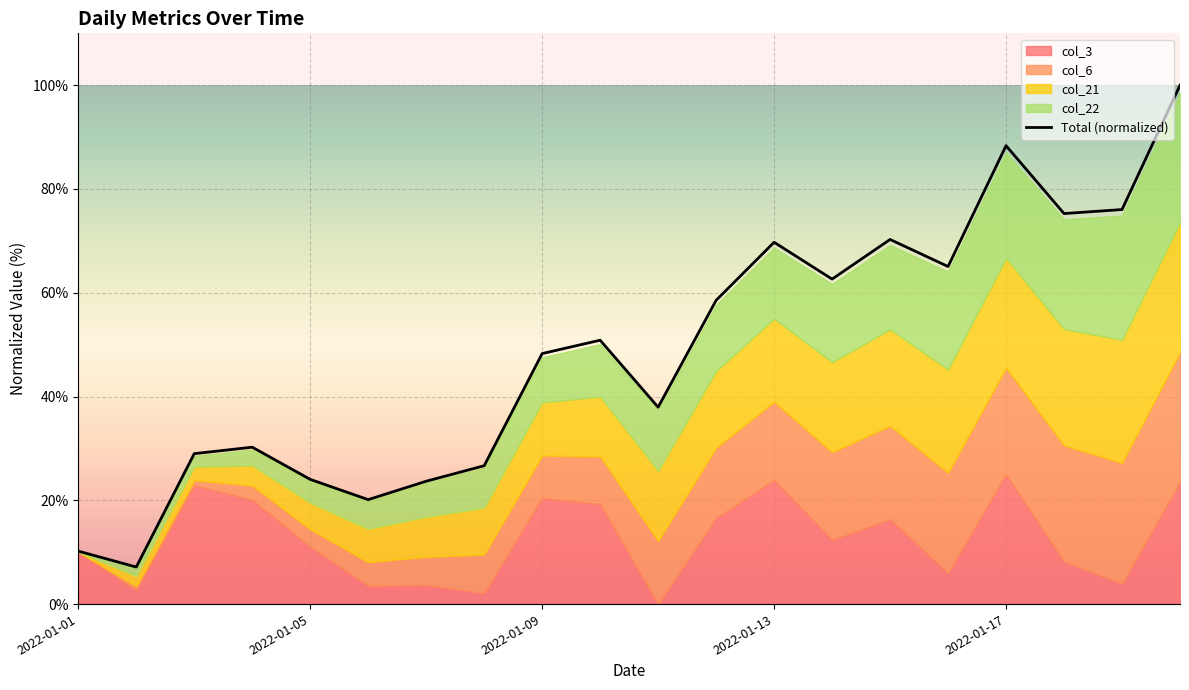

What is the difference between the maximum and minimum values?

92.9